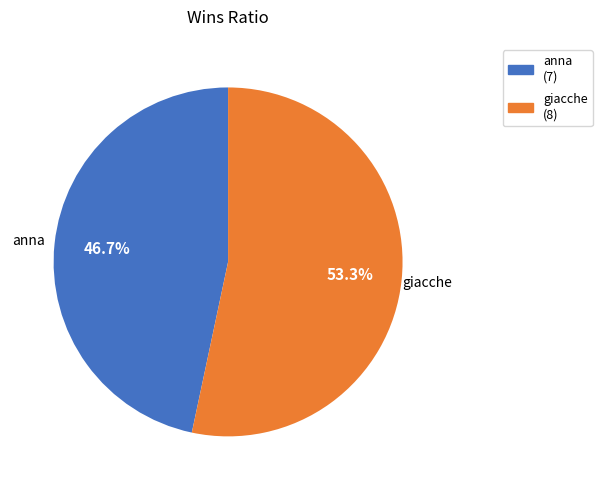

What portion of the pie excludes anna?

53.3%